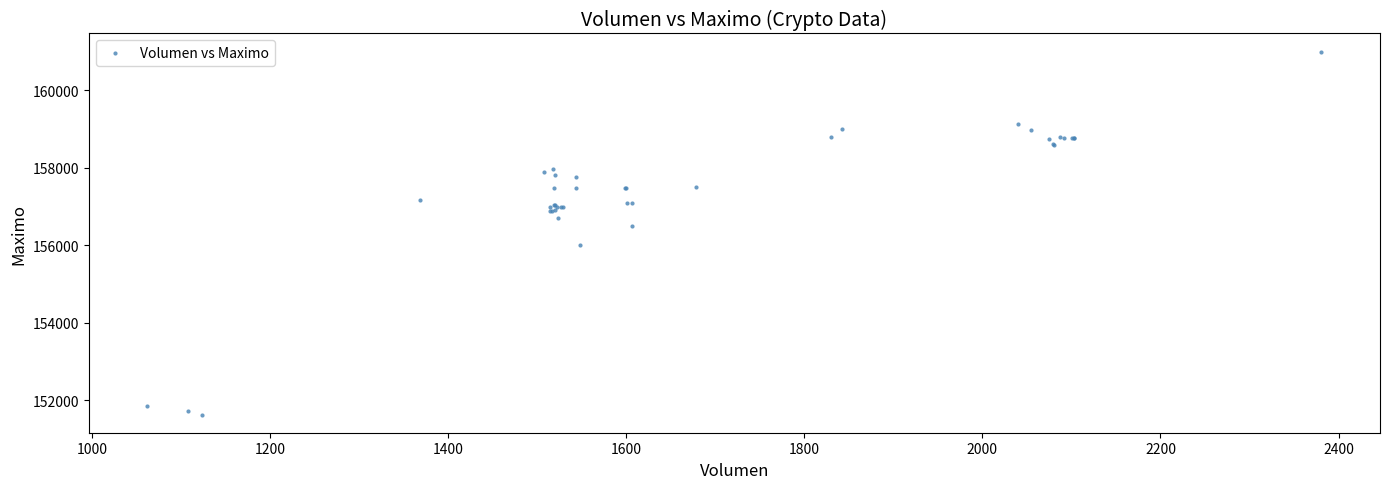

What Y value in the scatter plot is closest to 156316?

156500